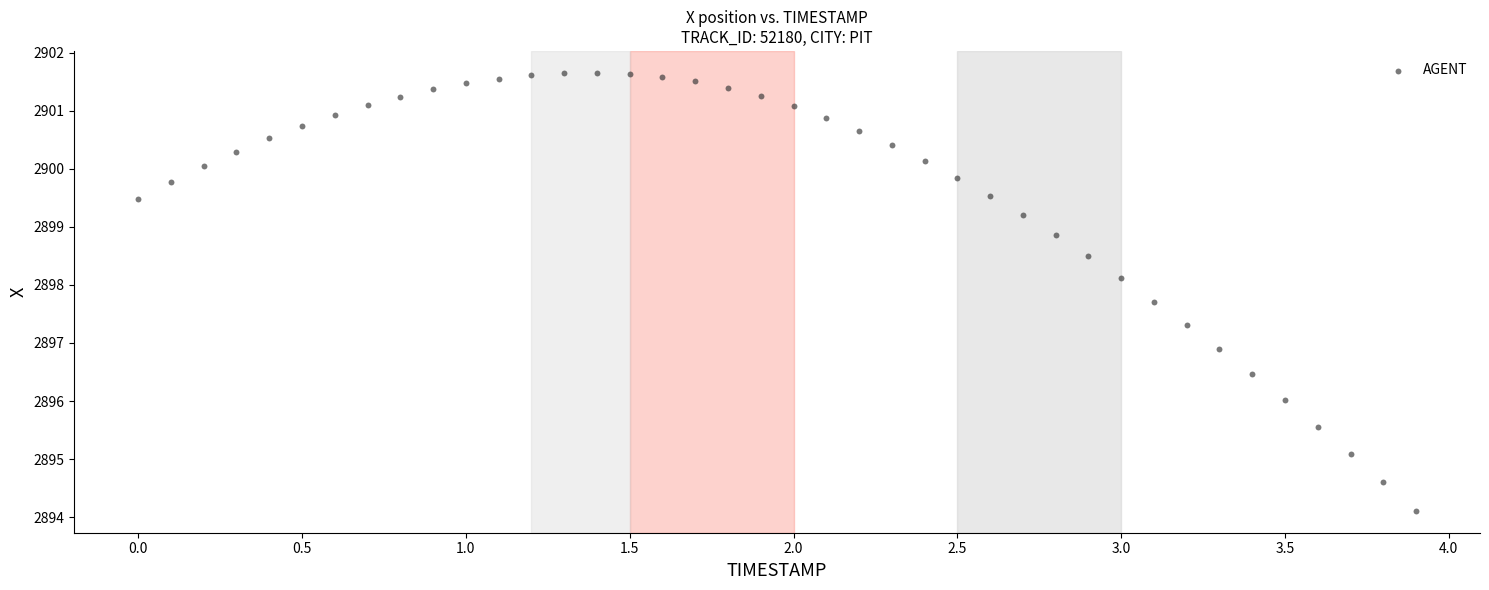

What Y value in the scatter plot is closest to 2897?

2896.9